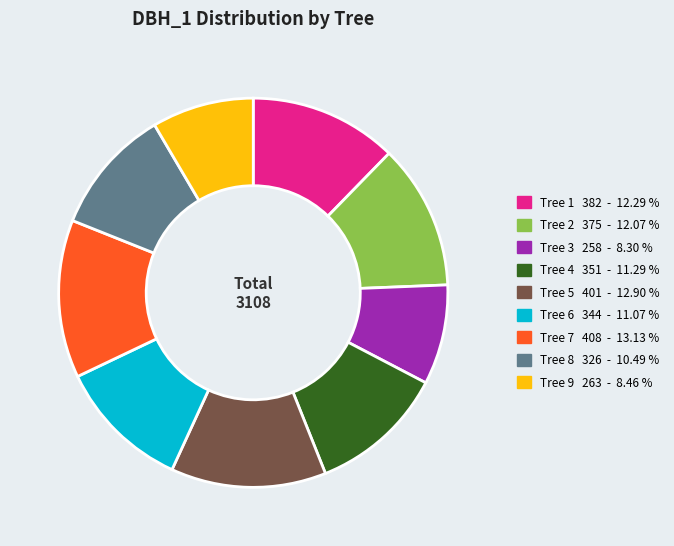

Is there a majority slice in this chart?

No